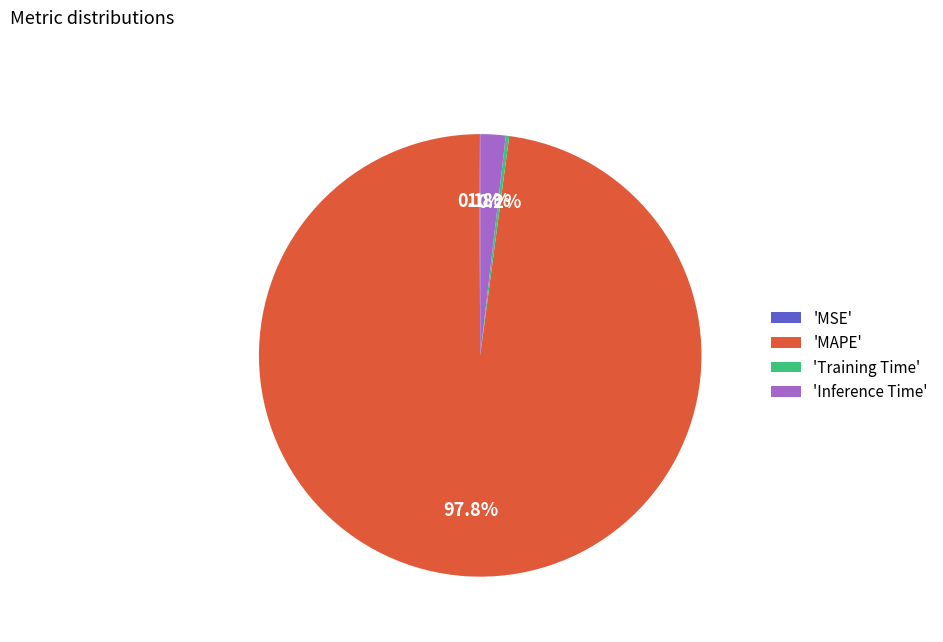

Which slice is the largest?

'MAPE'